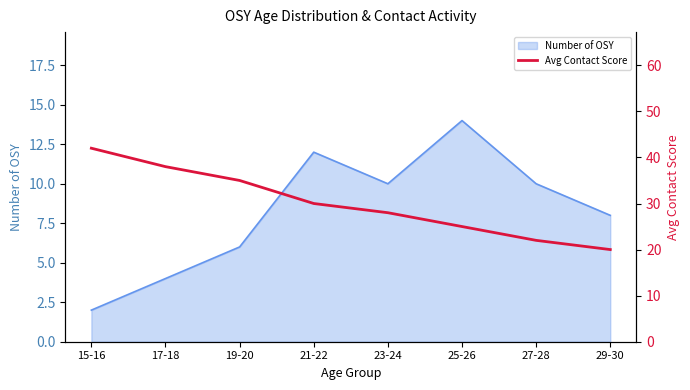

How many values are between 25 and 38?

5